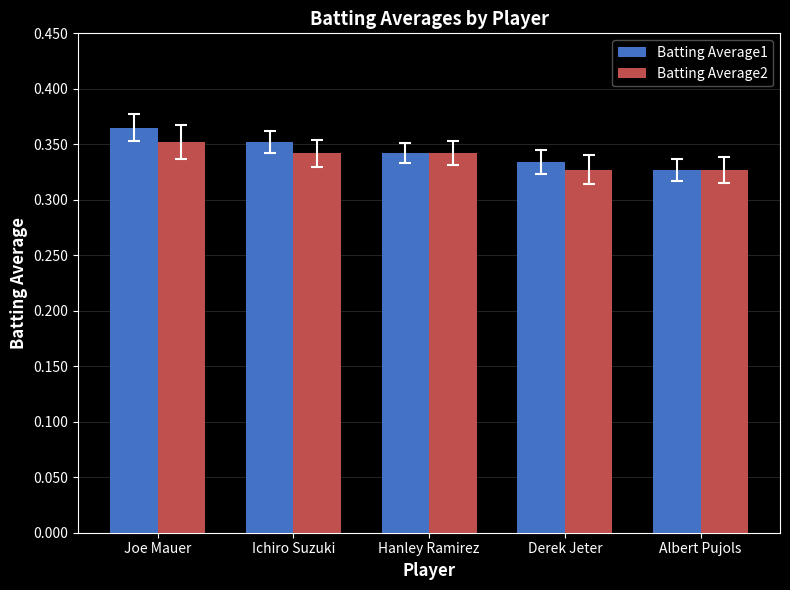

The Batting Average1 series shows 0.1 at Derek Jeter. True or false?

False